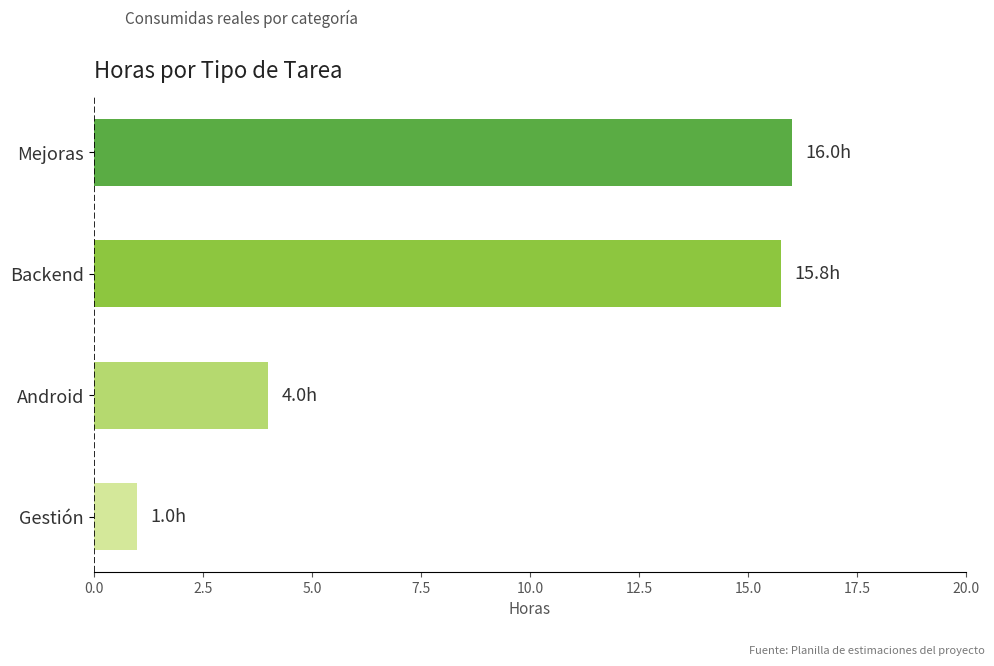

True or false: the data shows 0.8 at Android.

False